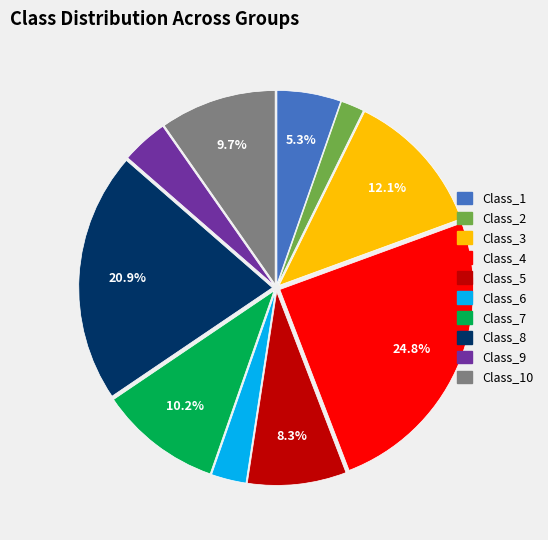

Is there a majority slice in this chart?

No